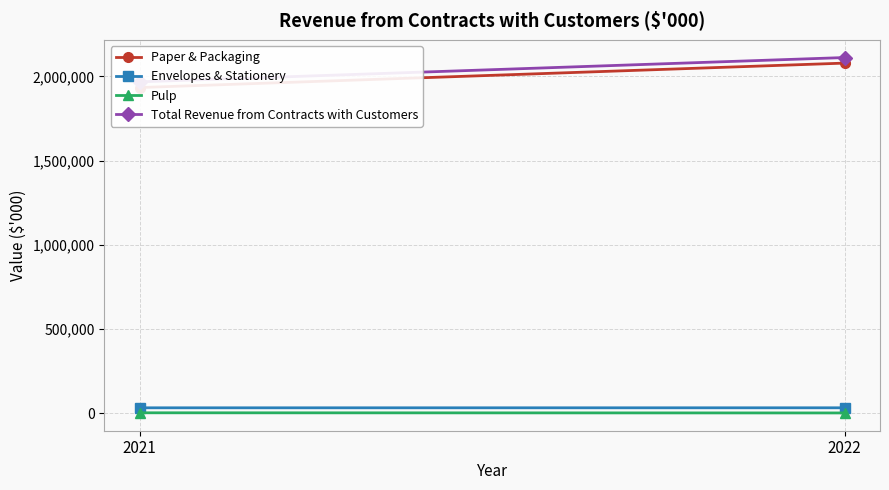

Reading right to left, extract all data points from this chart.

Paper & Packaging: 2078456	1933271
Envelopes & Stationery: 31830	31733
Pulp: 1211	2136
Total Revenue from Contracts with Customers: 2111497	1967140